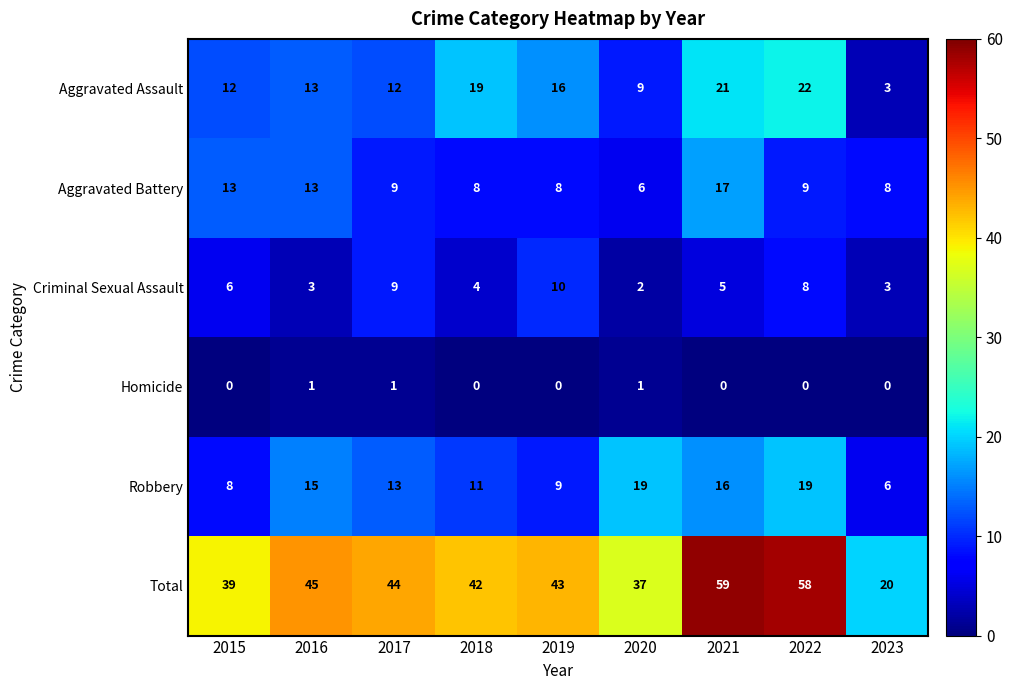

At how many categories does at least one series exceed 29?

8